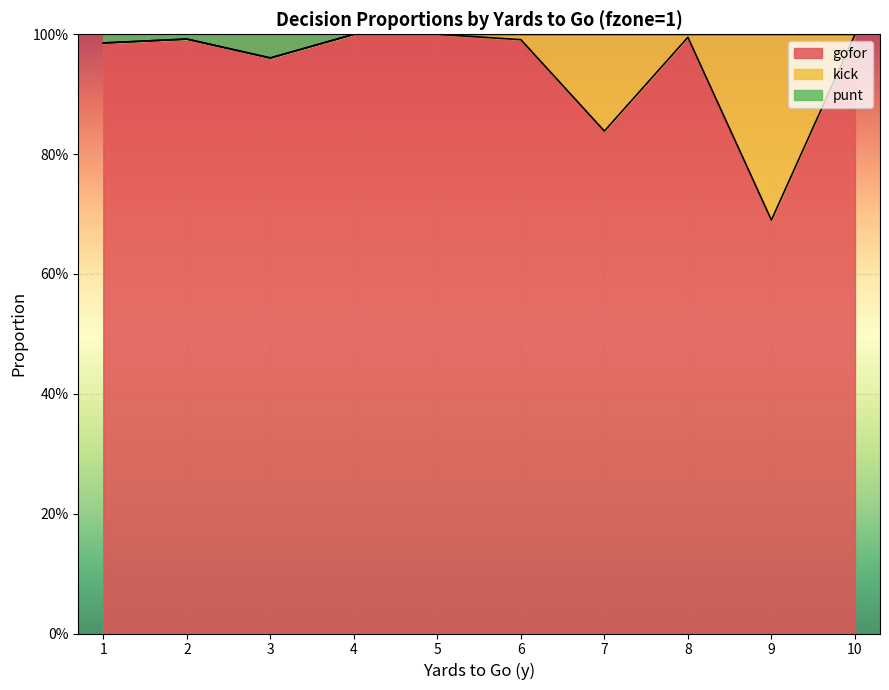

Between 2 and 5, which is larger?

5